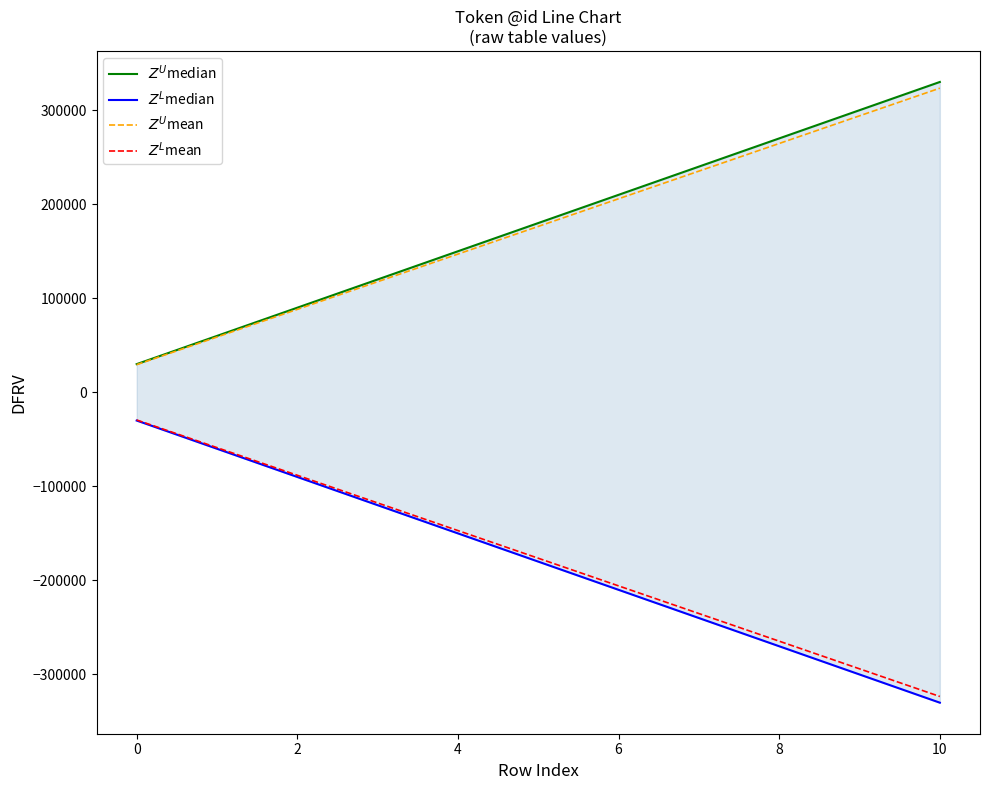

How many lines are shown in the chart?

4